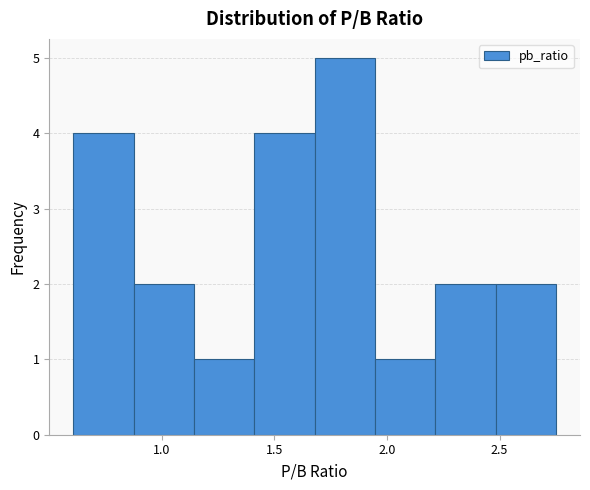

Over which range of the x-axis is the bar tallest?

1.70 to 1.95